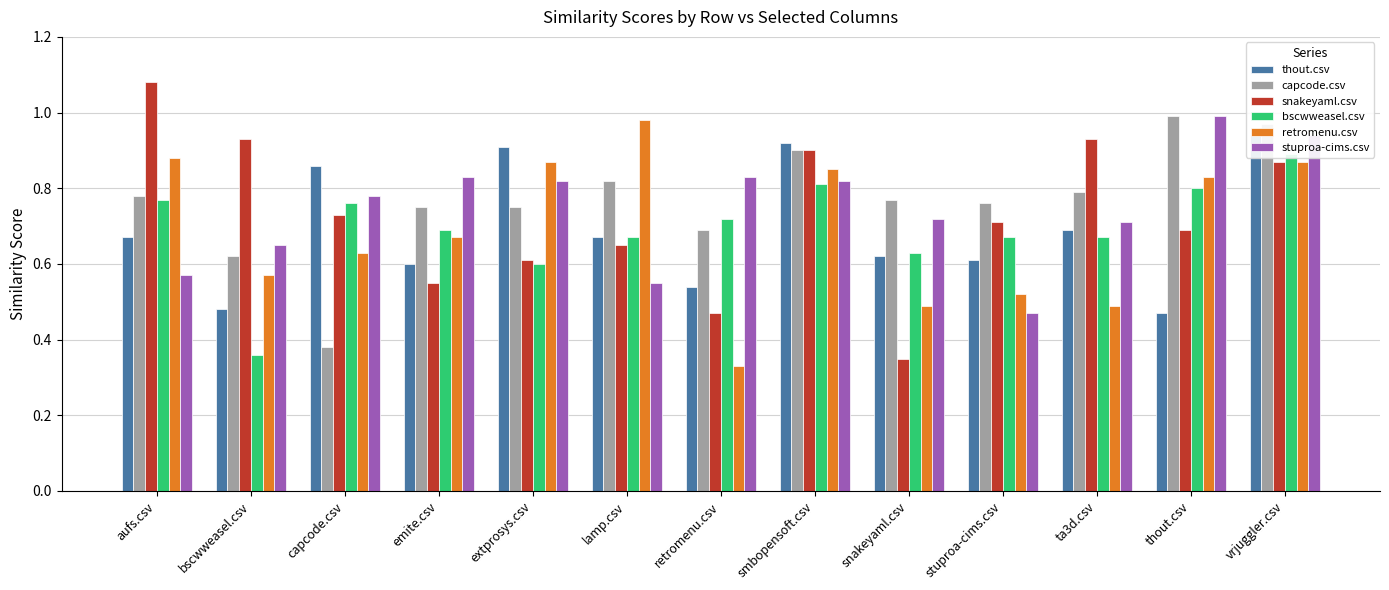

How many bars are there in total?

78